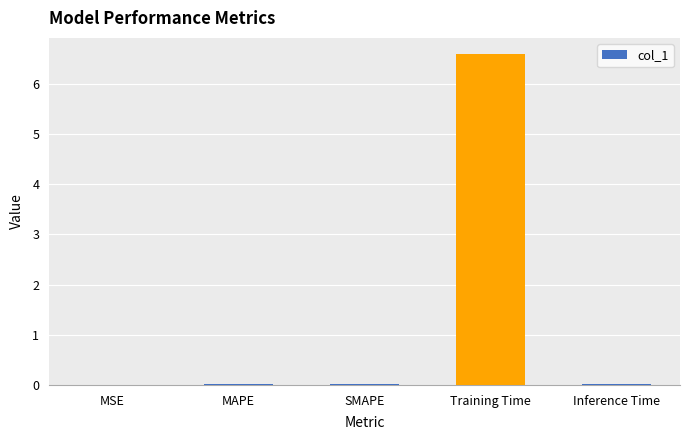

What is the sum of all values?

6.6